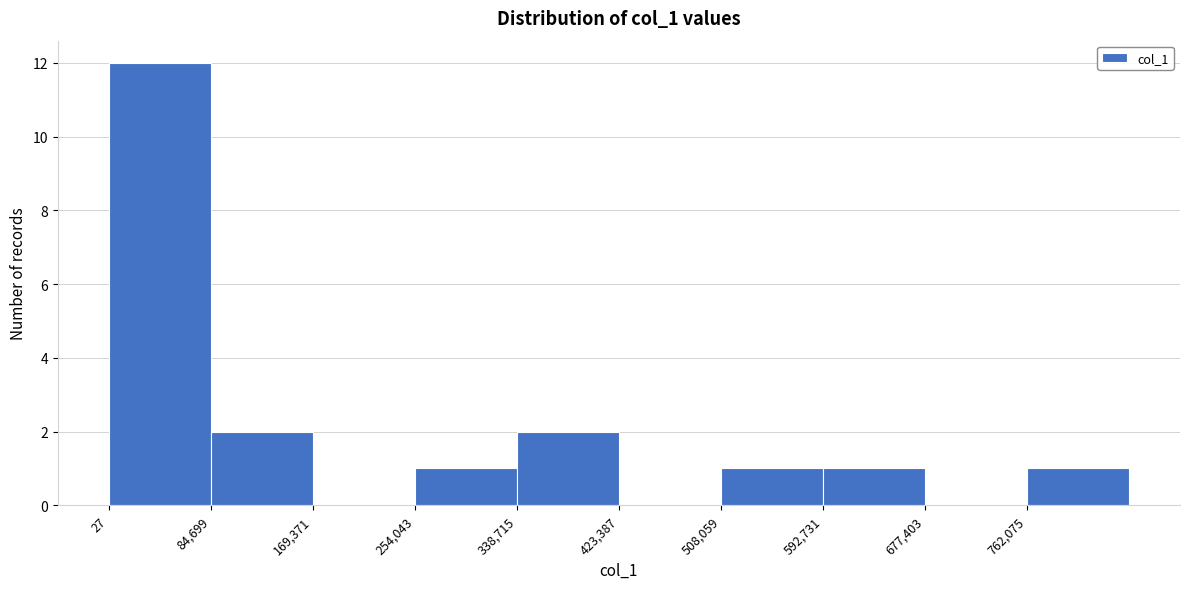

Reading left to right, transcribe this chart: for each bar, give the range it covers on the x-axis and its height. Neither the bar edges nor the heights are printed on the chart, so give them approximately, as read against the axes.

0 to 80000: 12
80000 to 170000: 2
170000 to 250000: 0
250000 to 340000: 1
340000 to 420000: 2
420000 to 510000: 0
510000 to 590000: 1
590000 to 680000: 1
680000 to 760000: 0
760000 to 850000: 1